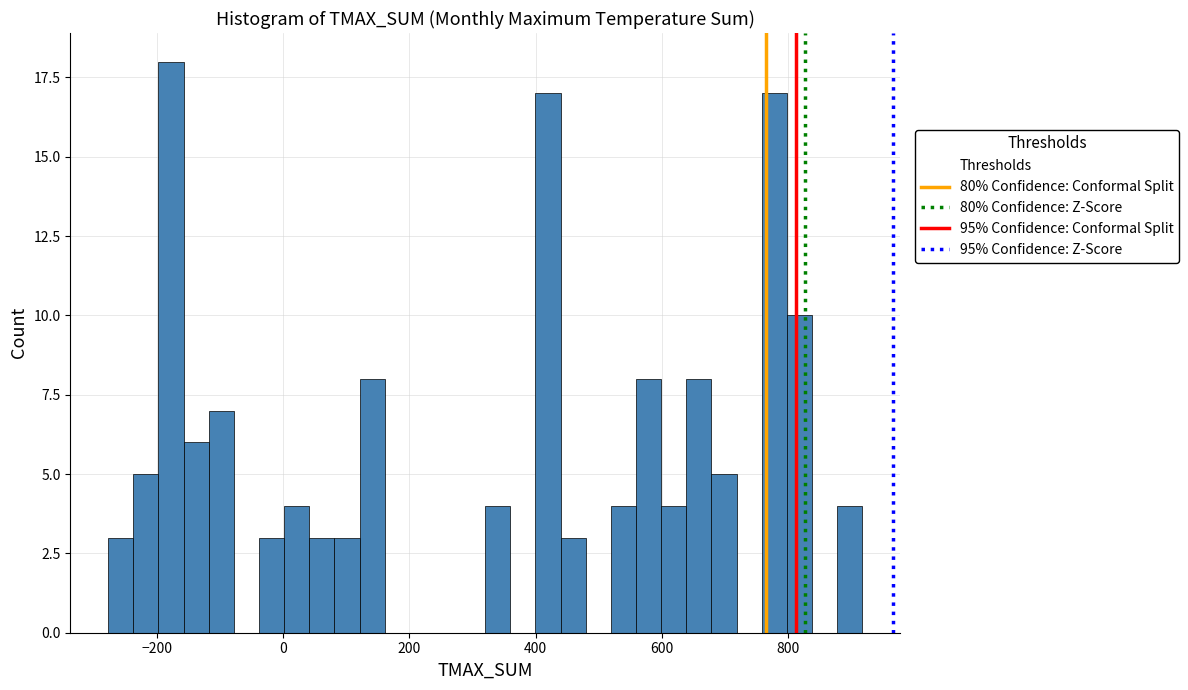

Around what value on the x-axis is the tallest bar? Give the approximate position of its centre, as read against the axis.

-180